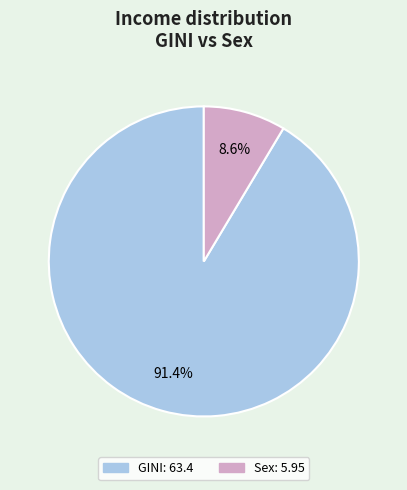

To the nearest percent, what is the average slice percentage?

50%